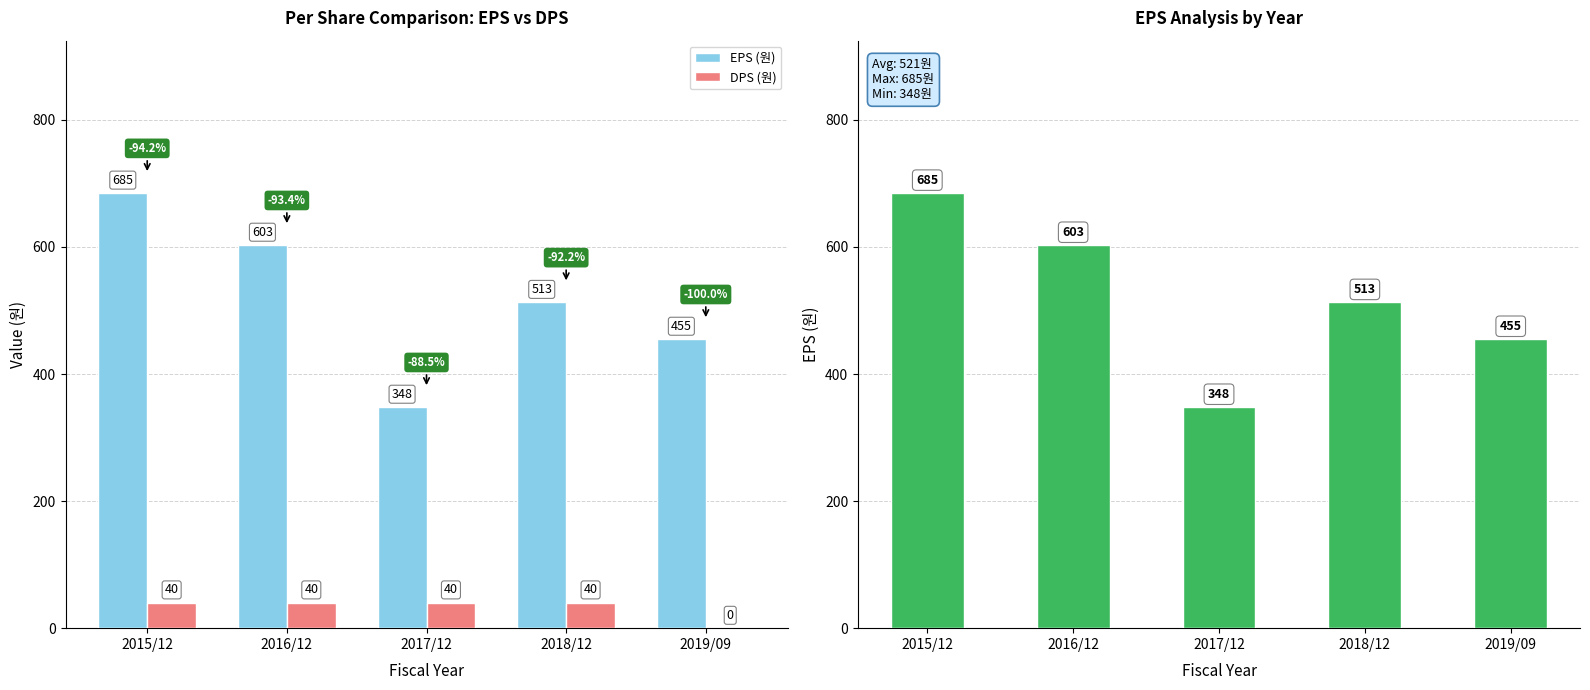

Which category has the highest value in the EPS (원) series?

2015/12